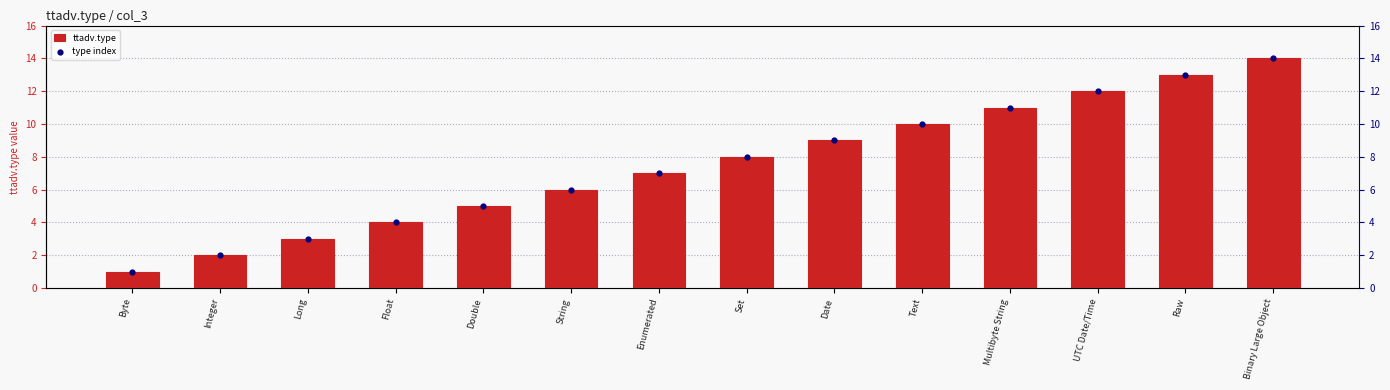

What are all the series names shown in the legend?

ttadv.type, type index